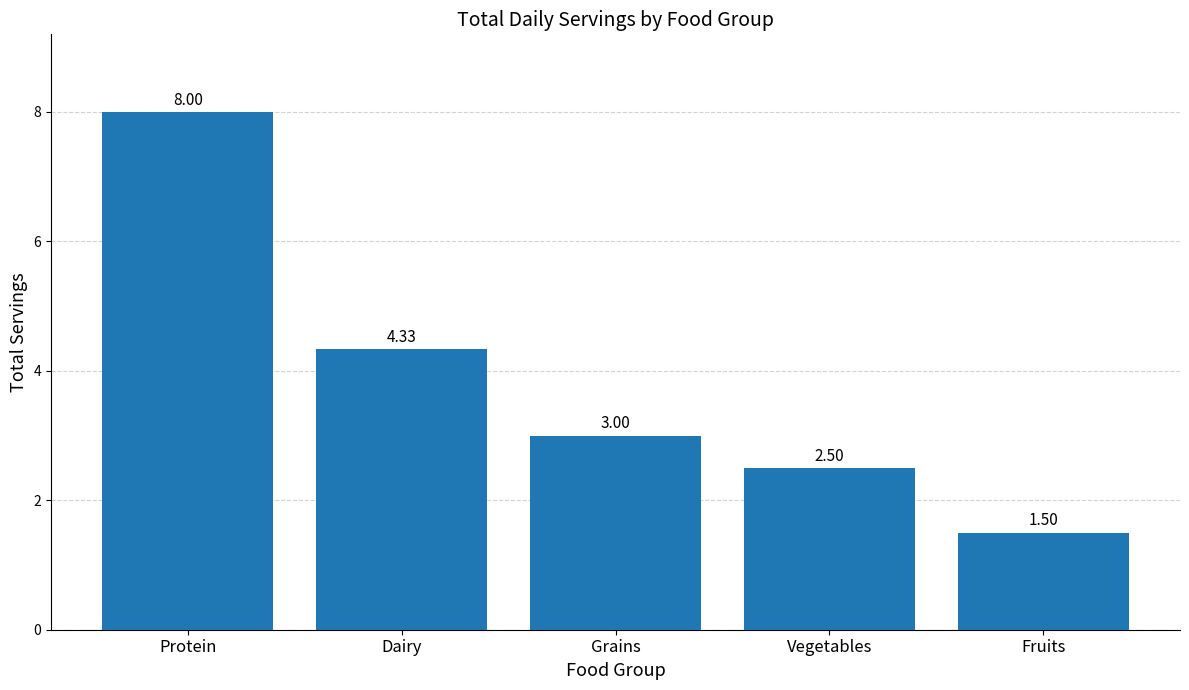

What is the change in value from Protein to Grains?

-5.0